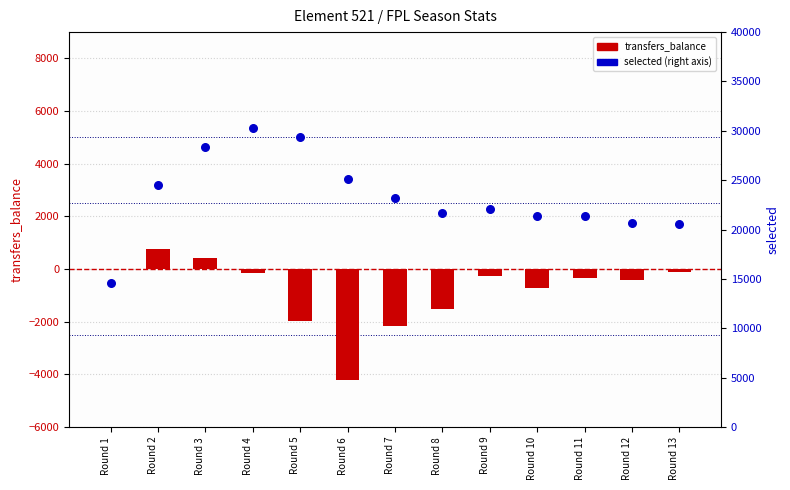

Is the value of transfers_balance at Round 7 greater than the value of selected at Round 13?

No